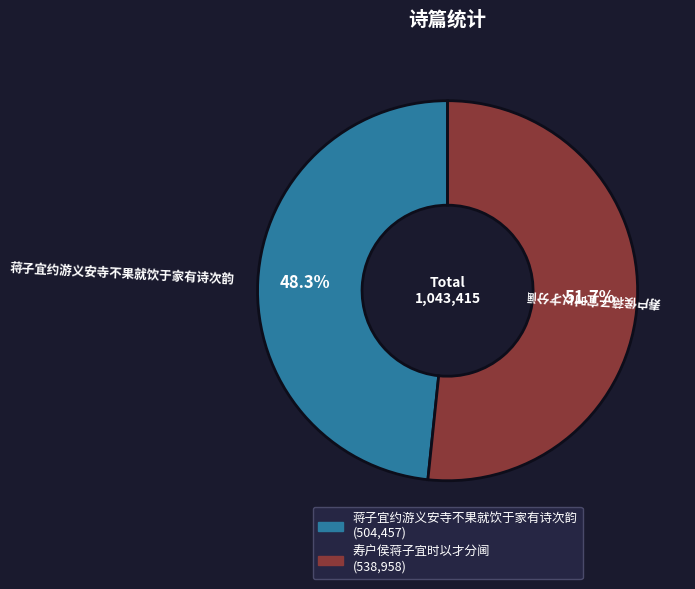

What is the ratio of the value at 蒋子宜约游义安寺不果就饮于家有诗次韵 to the value at 寿户侯蒋子宜时以才分阃?

0.9